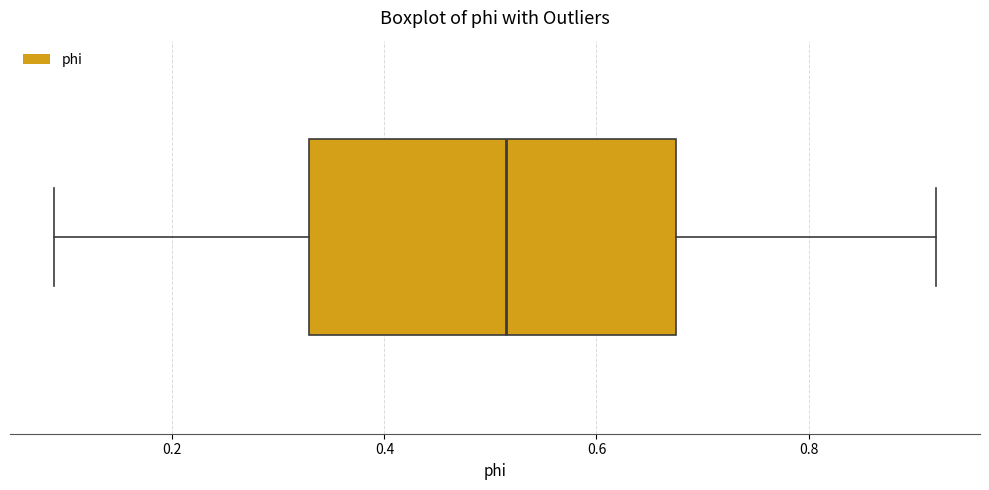

Read this box plot against the x-axis: the position of the median line, the range covered by the box, and the ends of both whiskers. The values are not printed on the chart, so give them approximately, as read against the axis.

median 0.52, box 0.32 to 0.68, whiskers 0.08 to 0.92